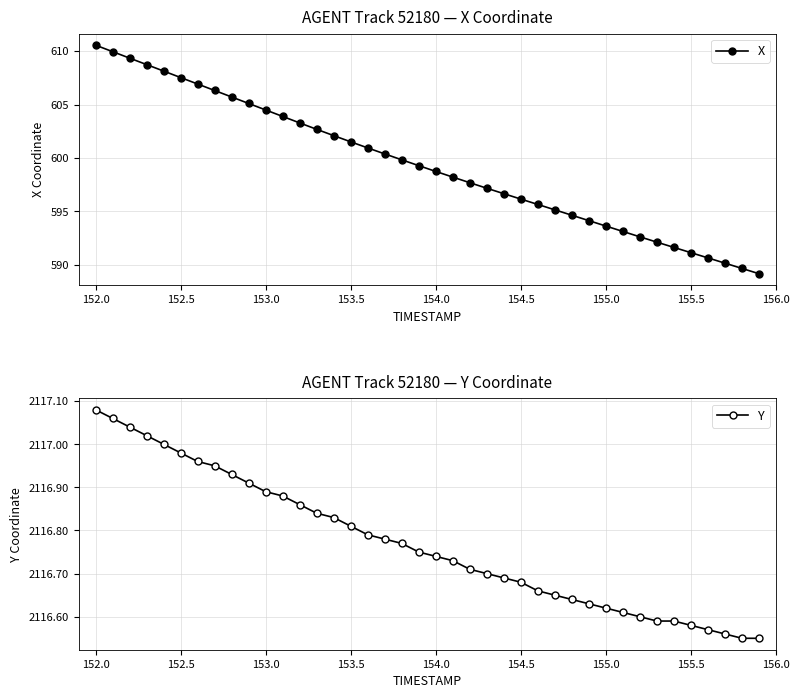

What is the minimum value for X?

589.2